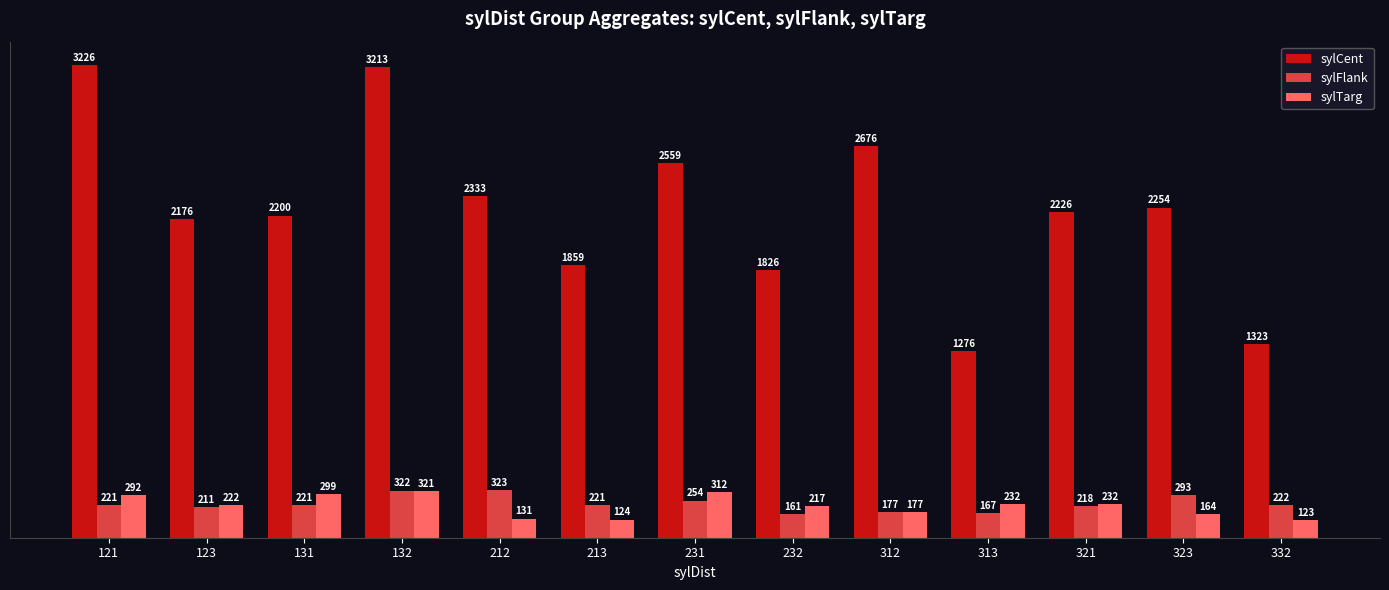

List the series in order of their peak value, highest first.

sylCent, sylFlank, sylTarg